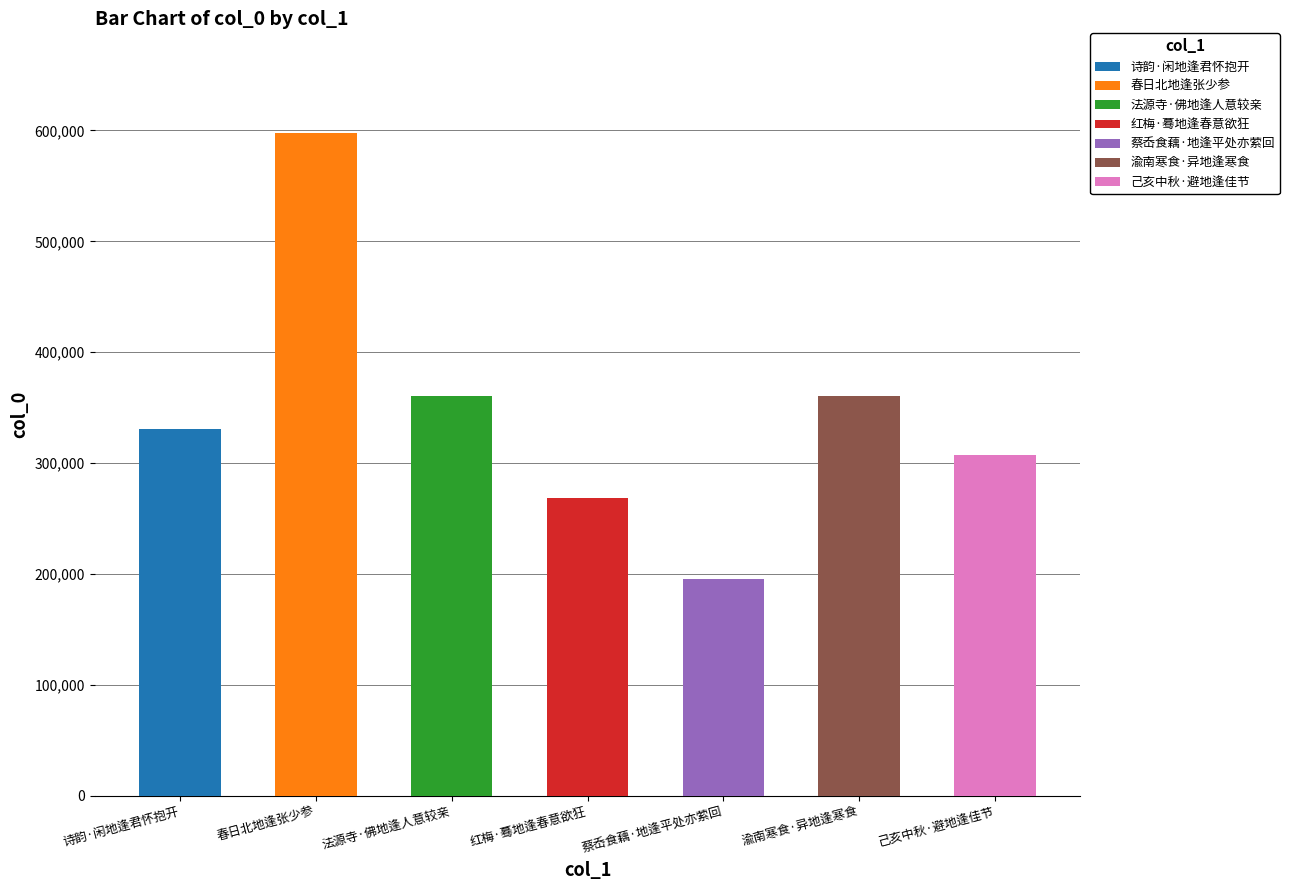

The value at 红梅·蓦地逢春意欲狂 is 268194. True or false?

True